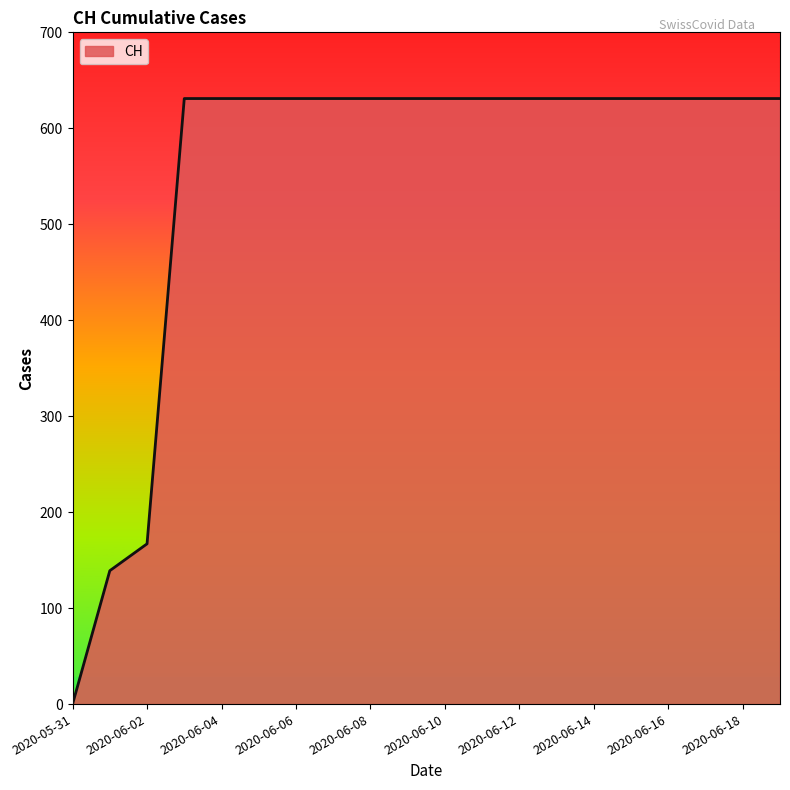

What is the difference between the maximum and minimum values?

631